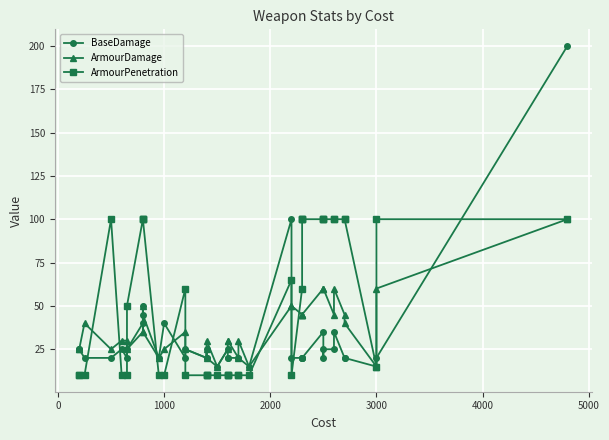

How many values in the ArmourDamage series exceed 35?

17